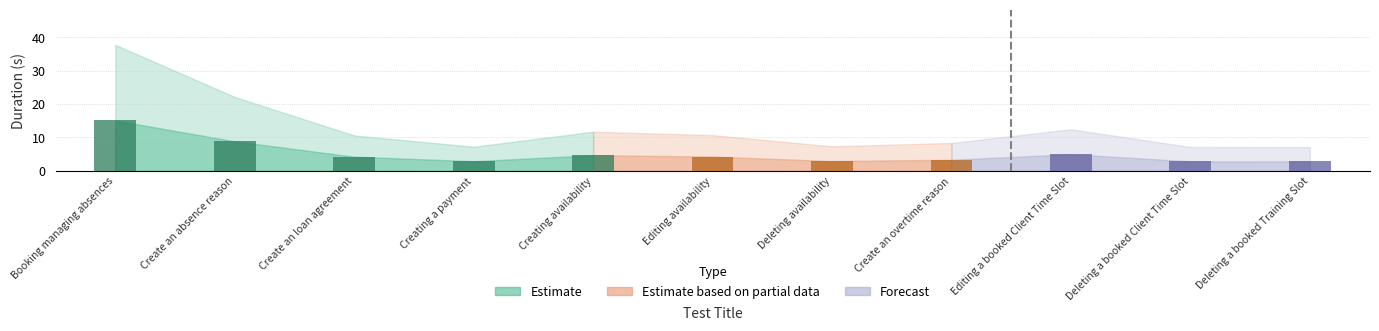

What is the value of the 6th bar from the left?

4.3